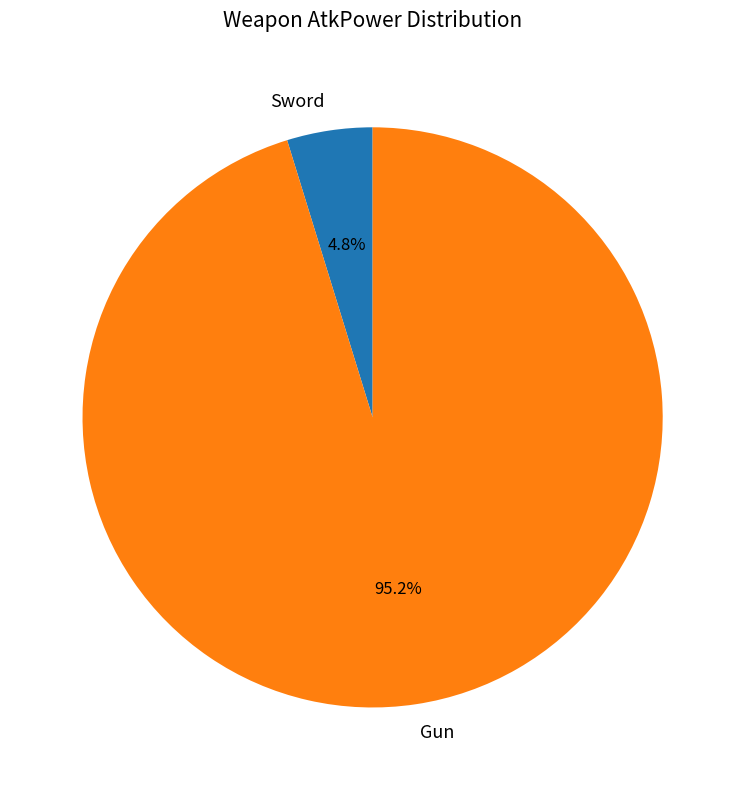

What is the largest slice in the pie chart?

Gun